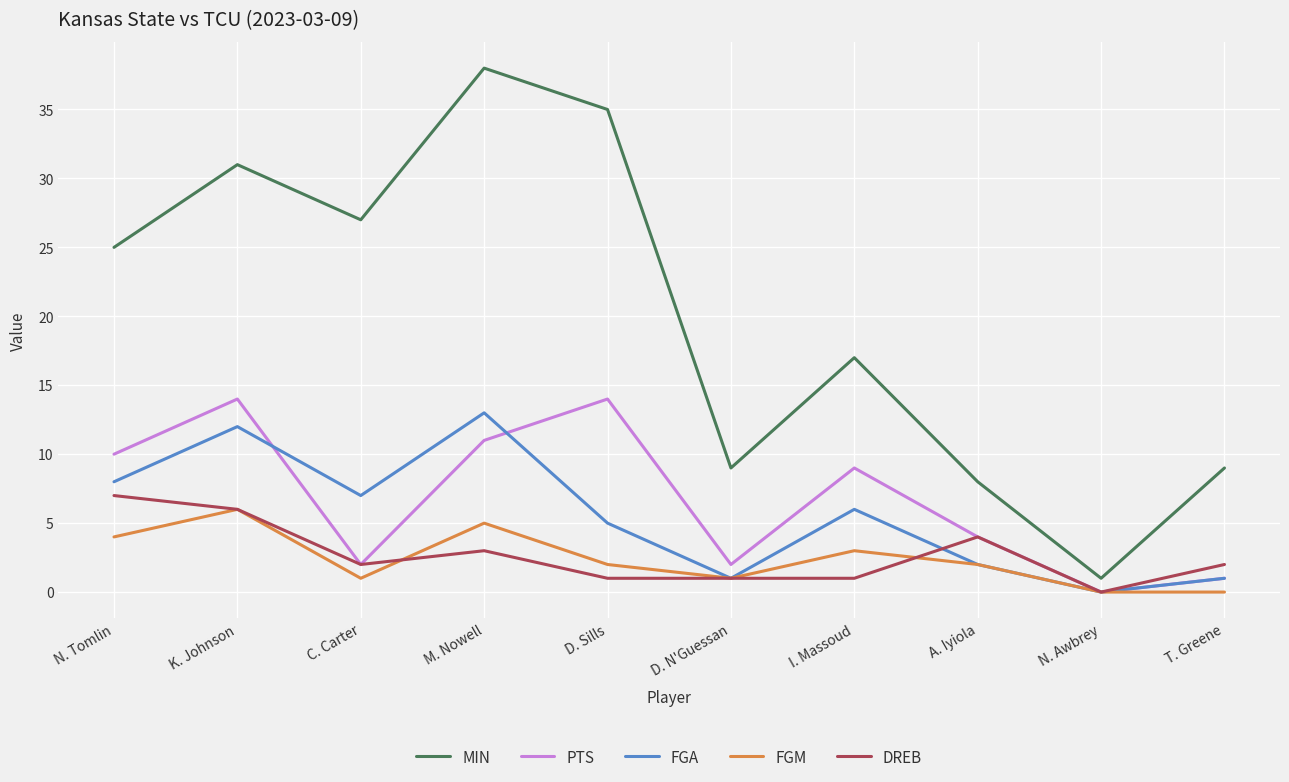

What position from the left is M. Nowell?

4